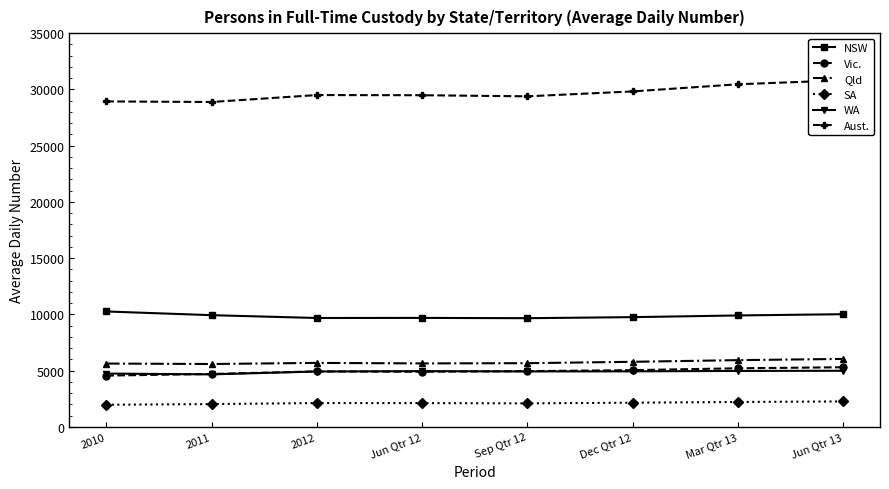

What is the value of the WA point at the 1st from the left?

4734